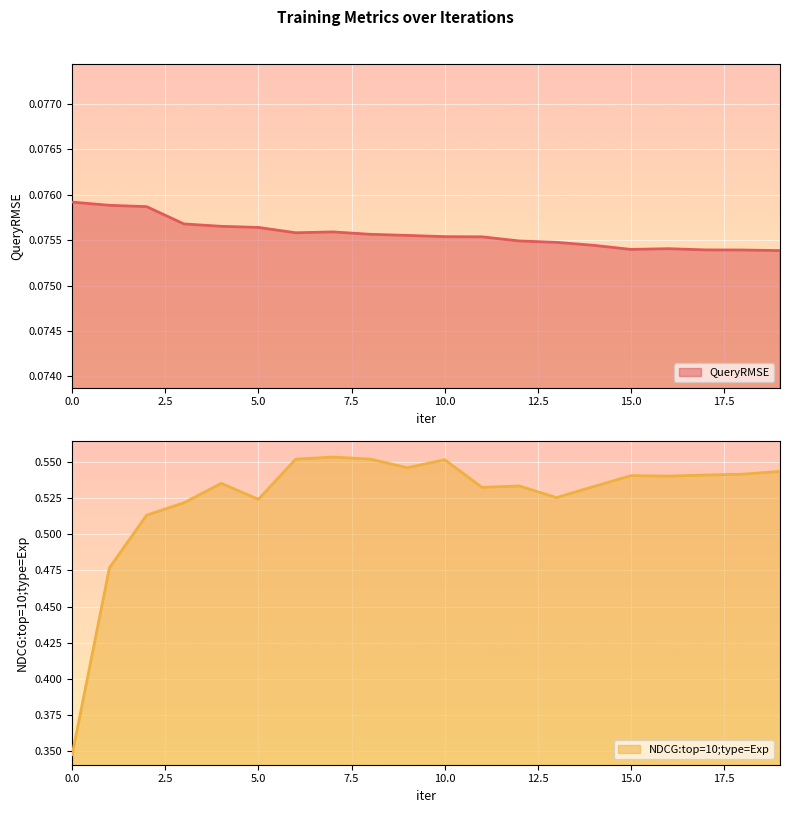

True or false: QueryRMSE and NDCG:top=10;type=Exp cross at least once.

False